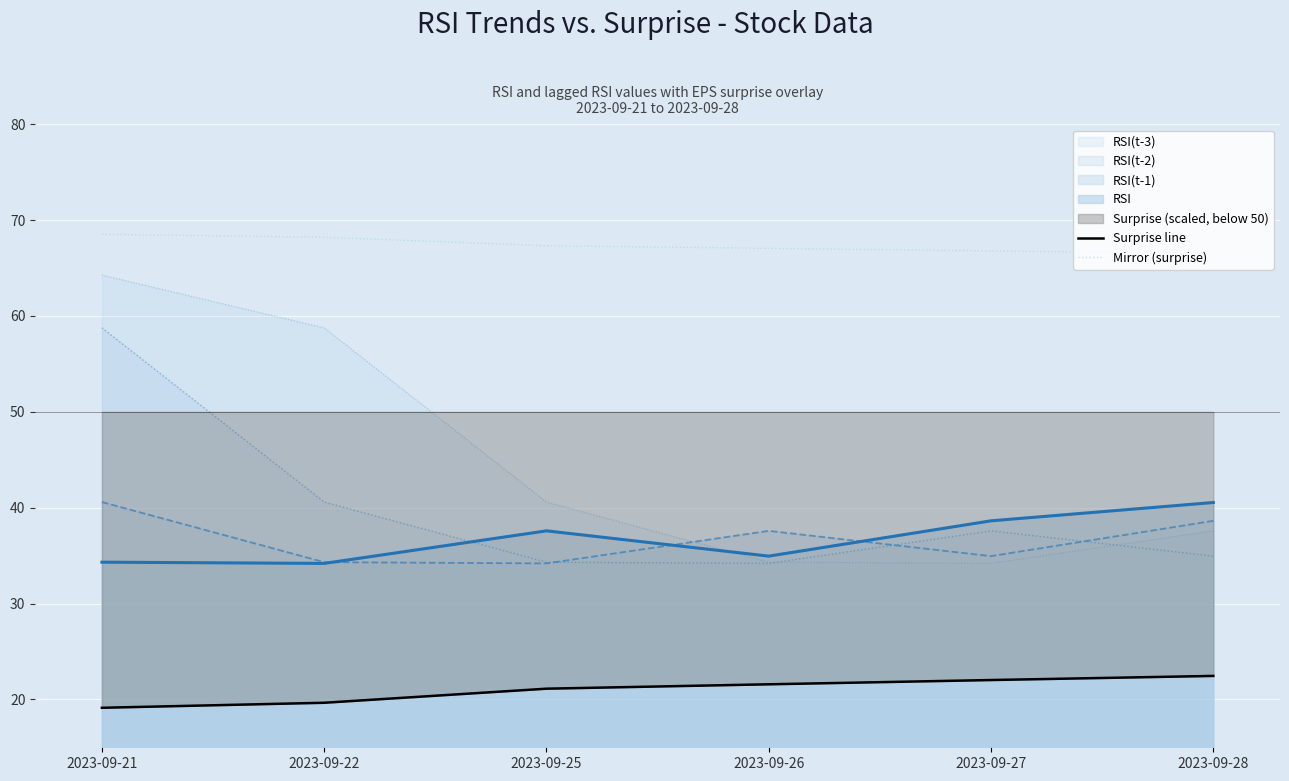

The Mirror (surprise) series shows 16.4 at 2023-09-21. True or false?

False